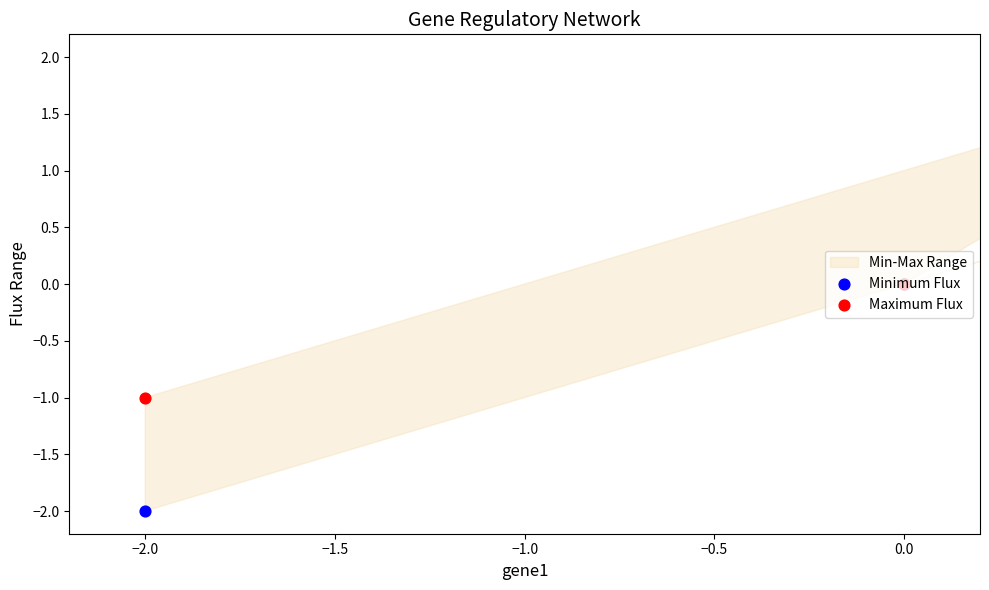

Which series has the largest total across all categories?

Maximum Flux